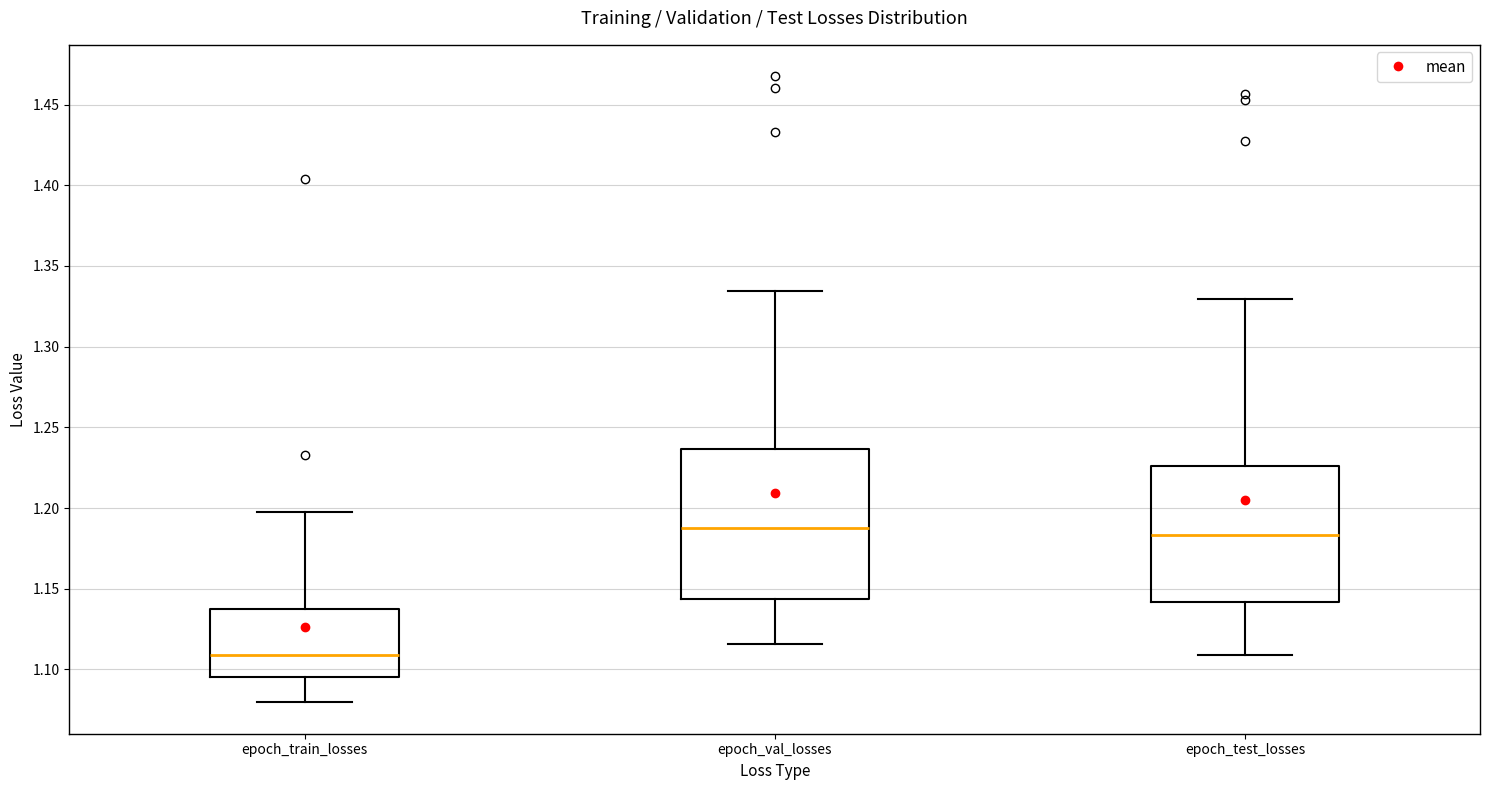

Comparing the boxes themselves (not the whiskers), which one is the tallest?

epoch_val_losses